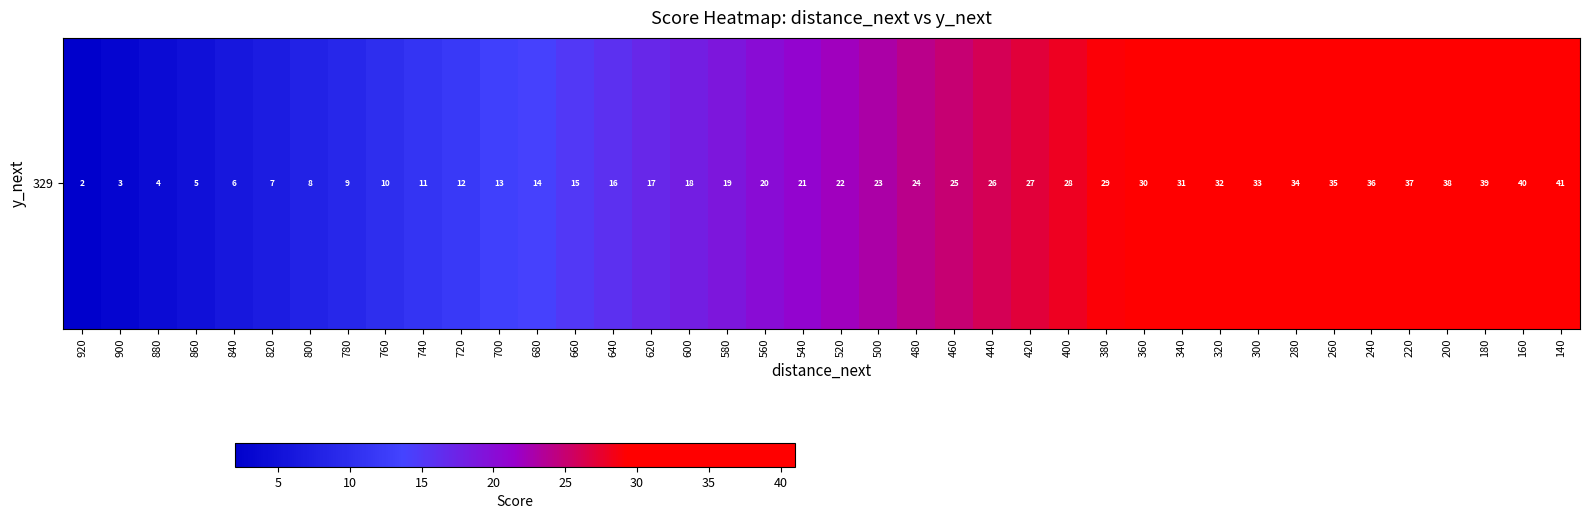

What is the average value?

22